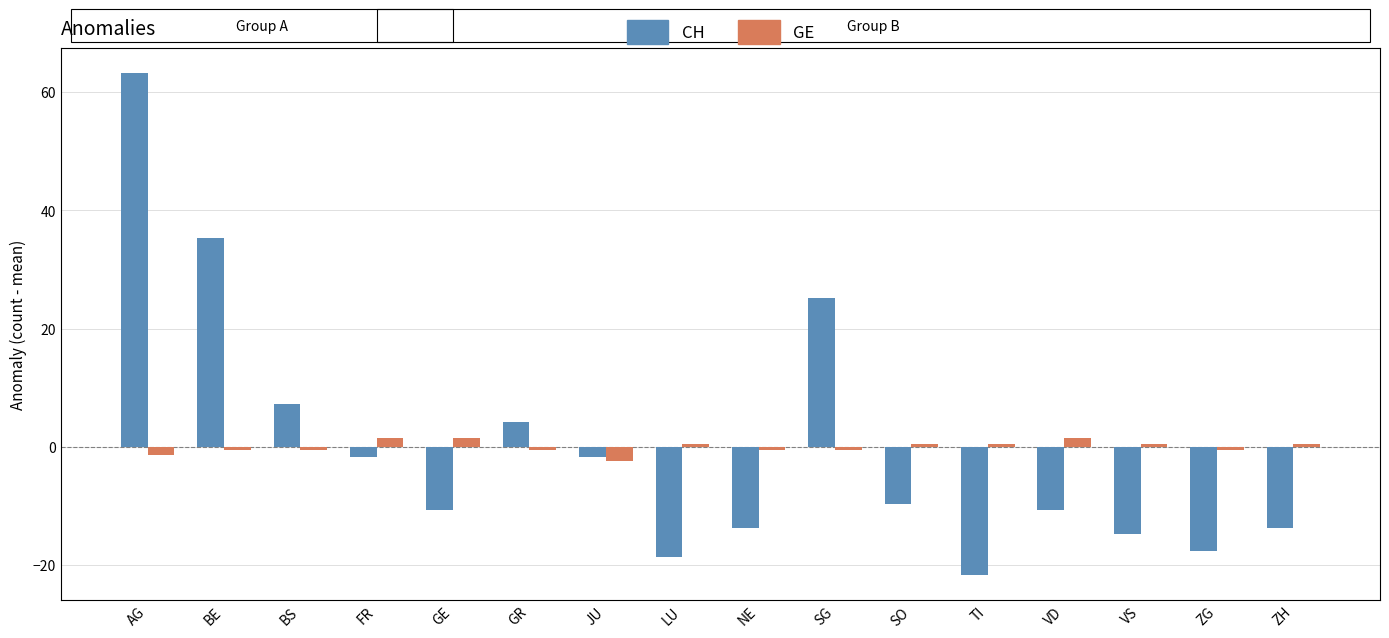

Which label corresponds to the smallest value in the chart?

TI